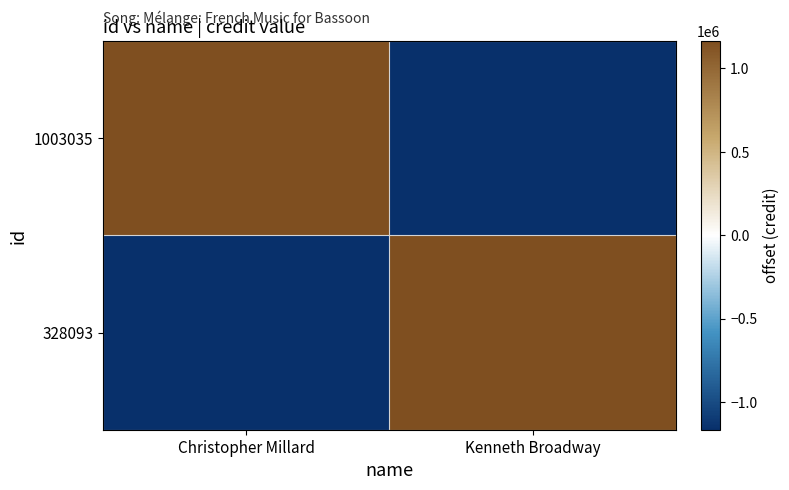

Which category has the lowest value across all series?

Kenneth Broadway